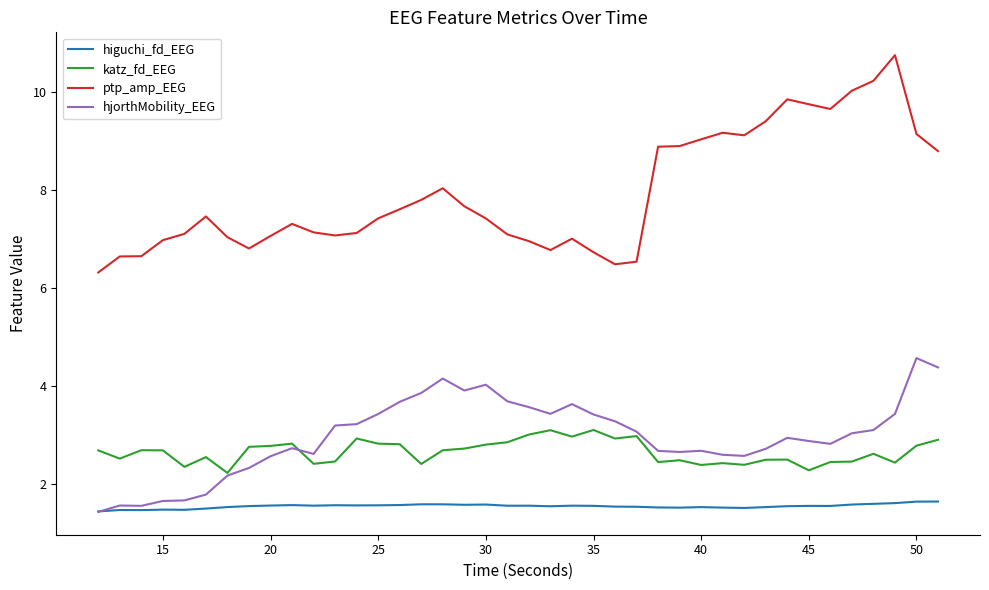

True or false: ptp_amp_EEG has more than 0 points higher than both neighbors.

True